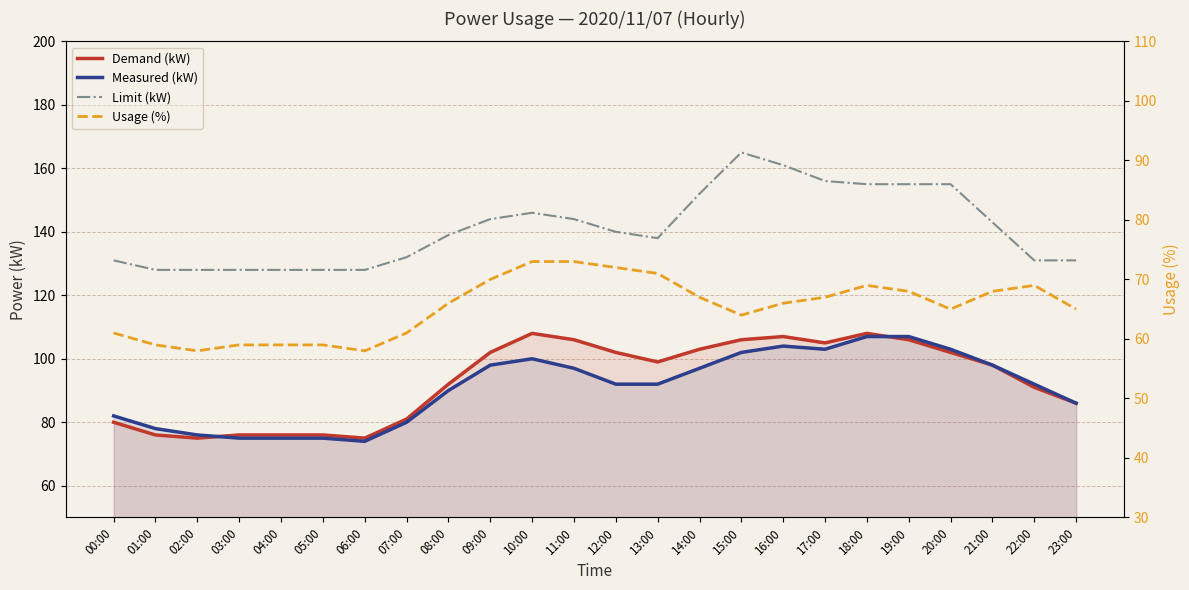

True or false: Limit (kW) and Demand (kW) cross at least once.

False